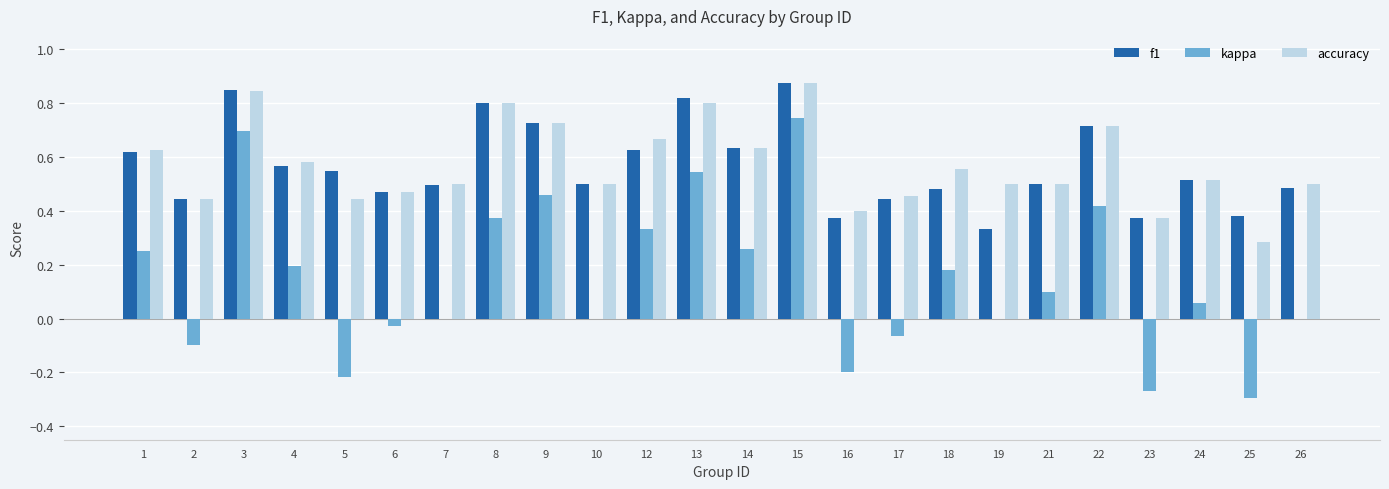

Which series changed the most between 1 and 2?

kappa